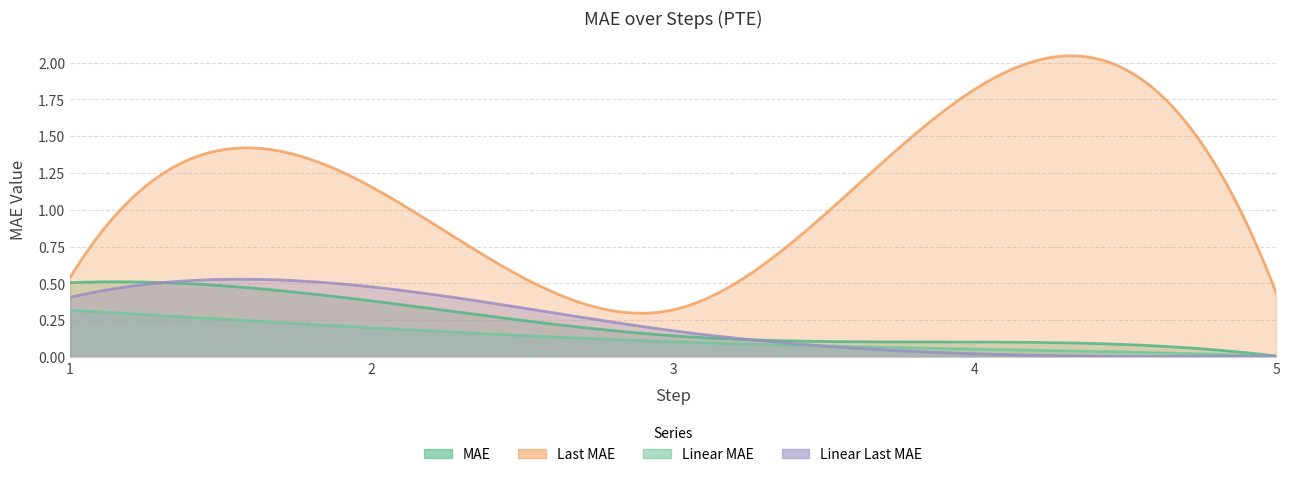

Reading left to right, list all the values displayed in this chart.

MAE: 0.5	0.4	0.1	0.1	0.0
Last MAE: 0.5	1.2	0.3	1.8	0.4
Linear MAE: 0.3	0.2	0.1	0.1	0.0
Linear Last MAE: 0.4	0.5	0.2	0.0	0.0